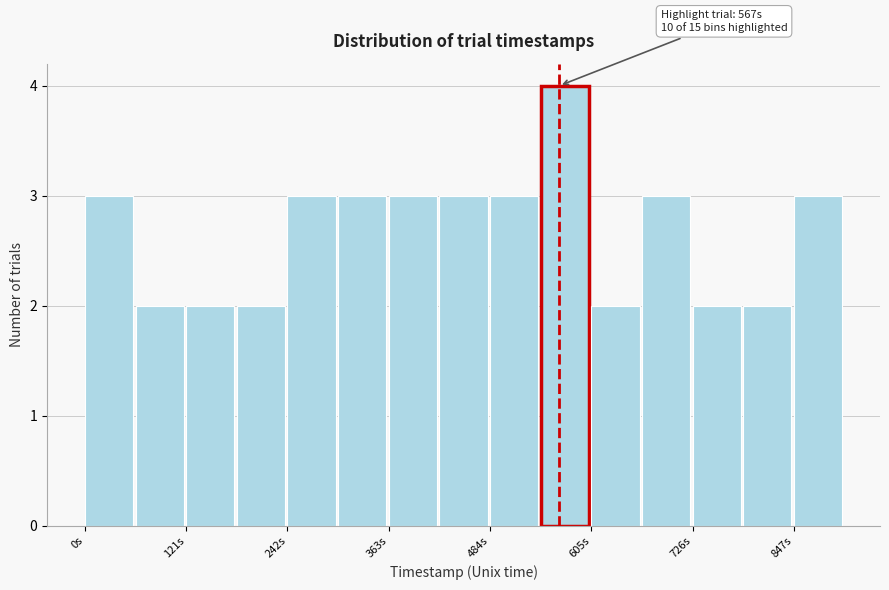

Read against the x-axis, roughly where is the centre of the tallest bar?

580